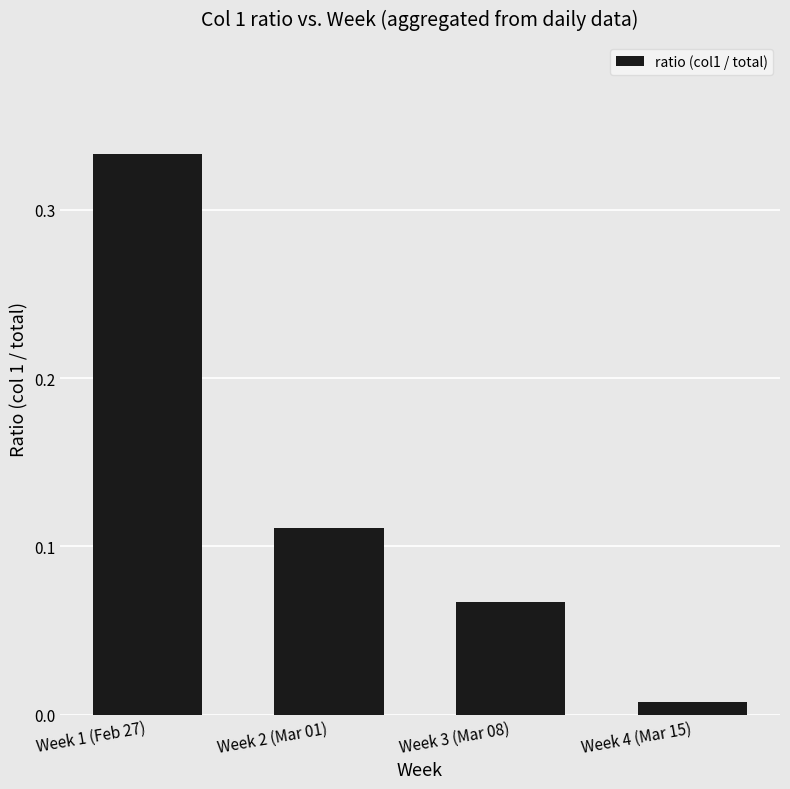

Which label corresponds to the largest value in the chart?

Week 1 (Feb 27)